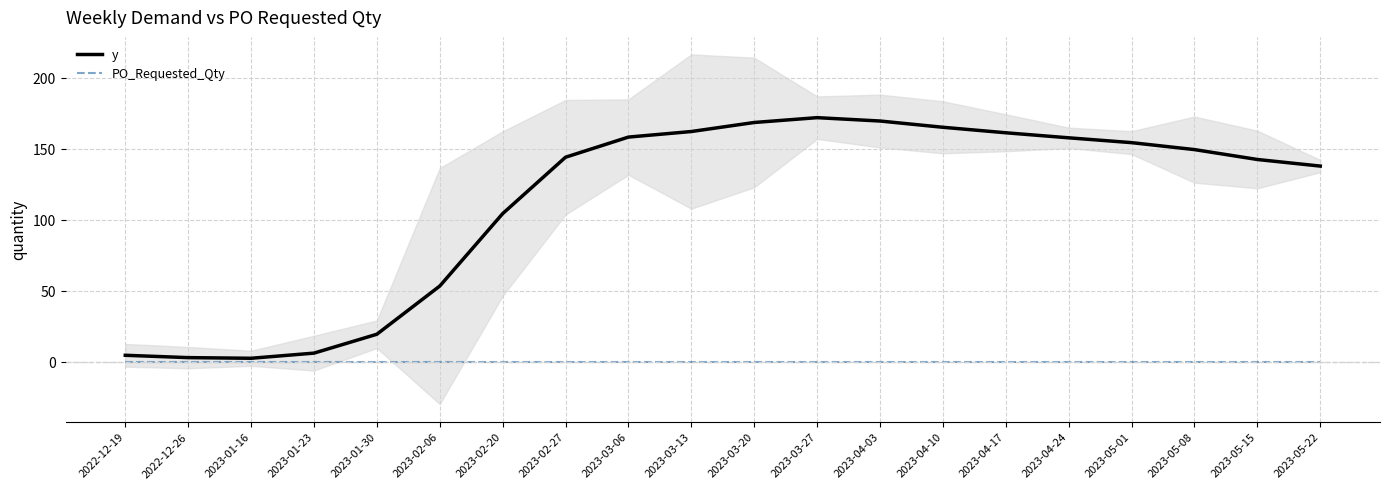

Rank the series by their maximum value, from highest to lowest.

y, PO_Requested_Qty